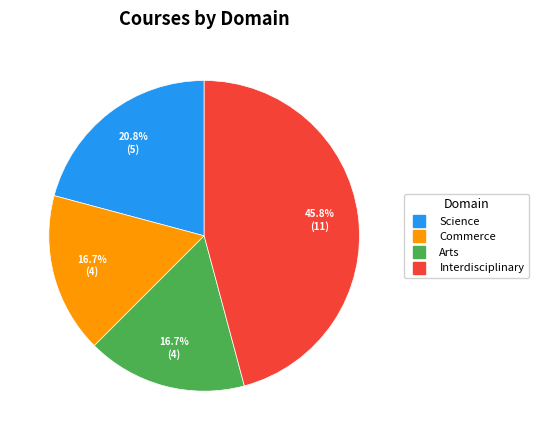

Which slice is the largest?

Interdisciplinary